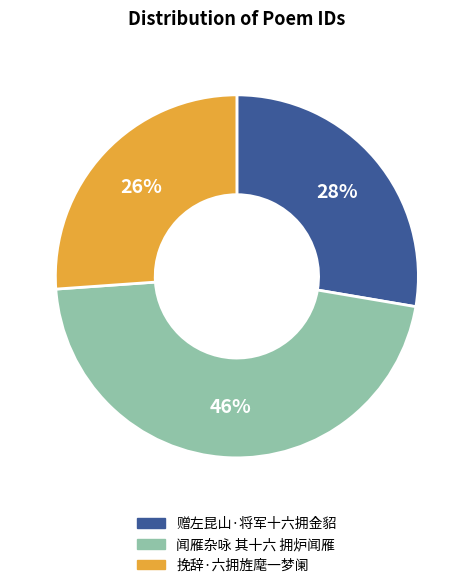

To the nearest percent, what portion does 赠左昆山·将军十六拥金貂 represent?

28%